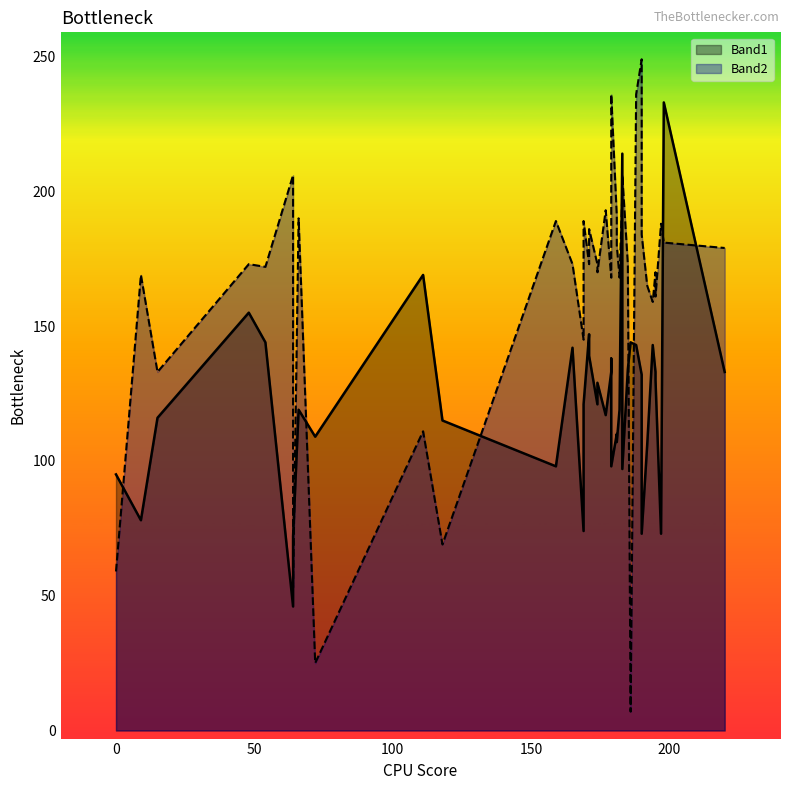

What is the total value across all series at 17?

287